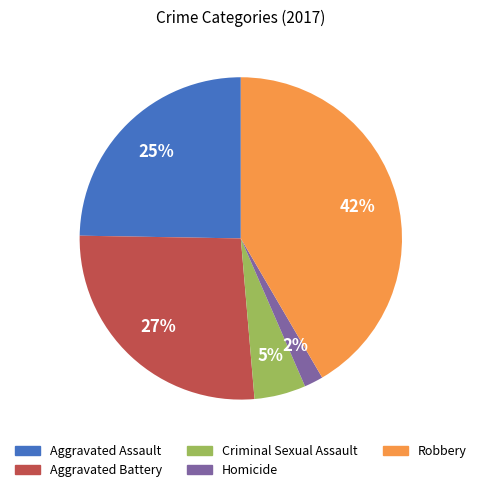

Which has a higher value, Robbery or Aggravated Battery?

Robbery